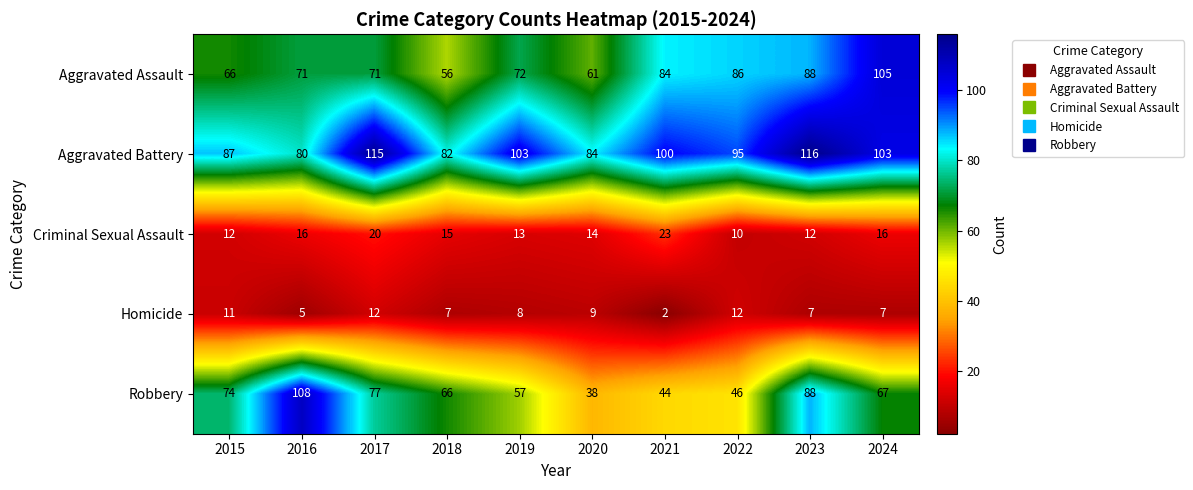

How many Homicide values are between 7 and 11?

6